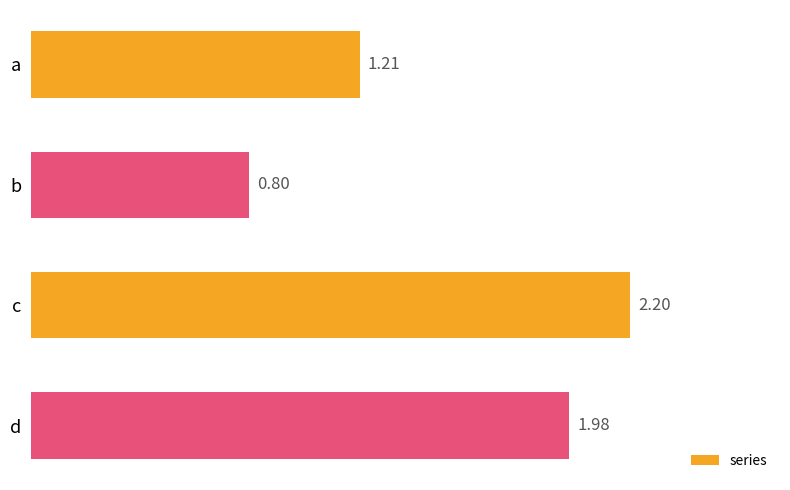

List the labels in order of value, smallest first.

b, a, d, c